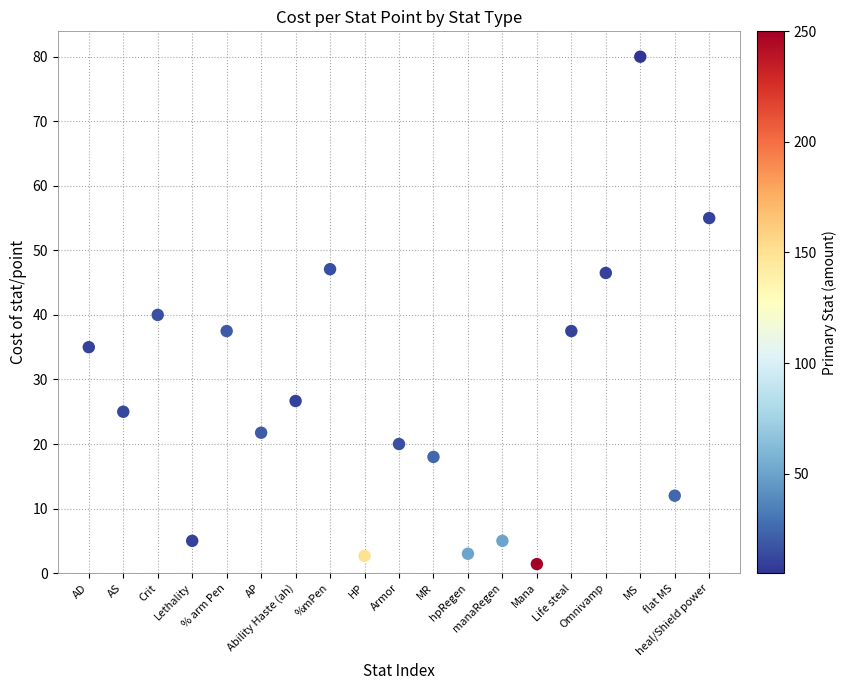

What is the range of Y values (max minus min)?

78.6